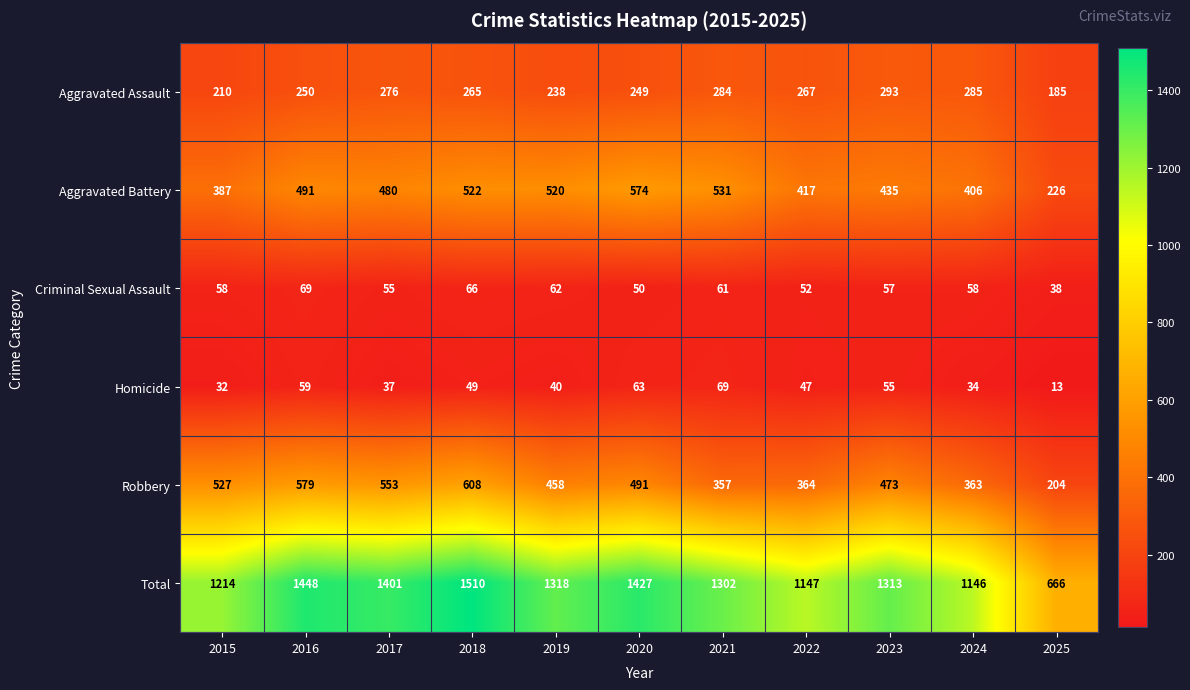

At 2018, list the series in order from smallest to largest.

Homicide, Criminal Sexual Assault, Aggravated Assault, Aggravated Battery, Robbery, Total